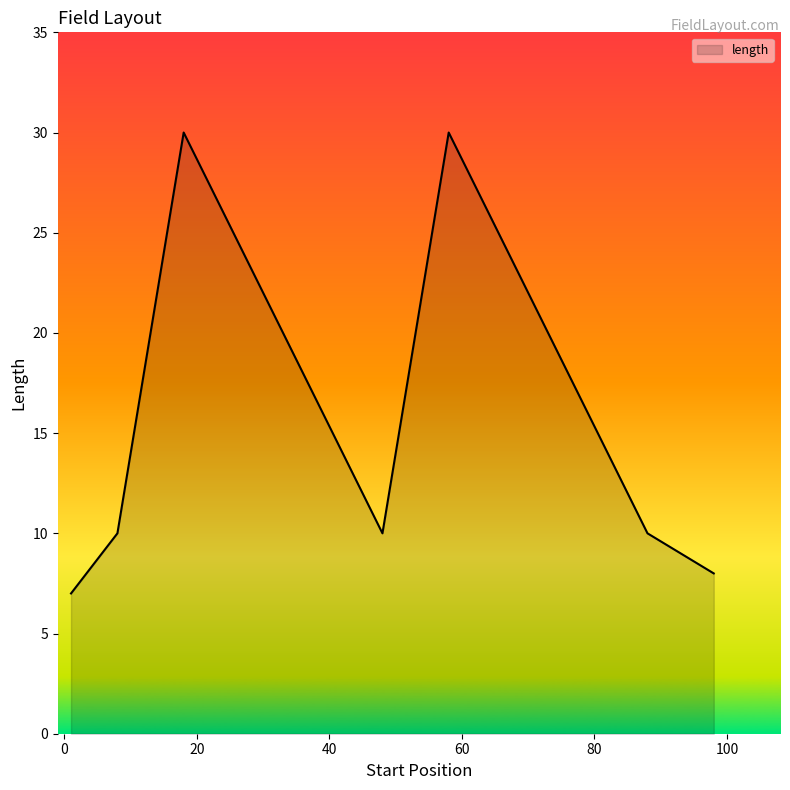

How many interior local peaks (higher than both neighbors) does the data have?

2